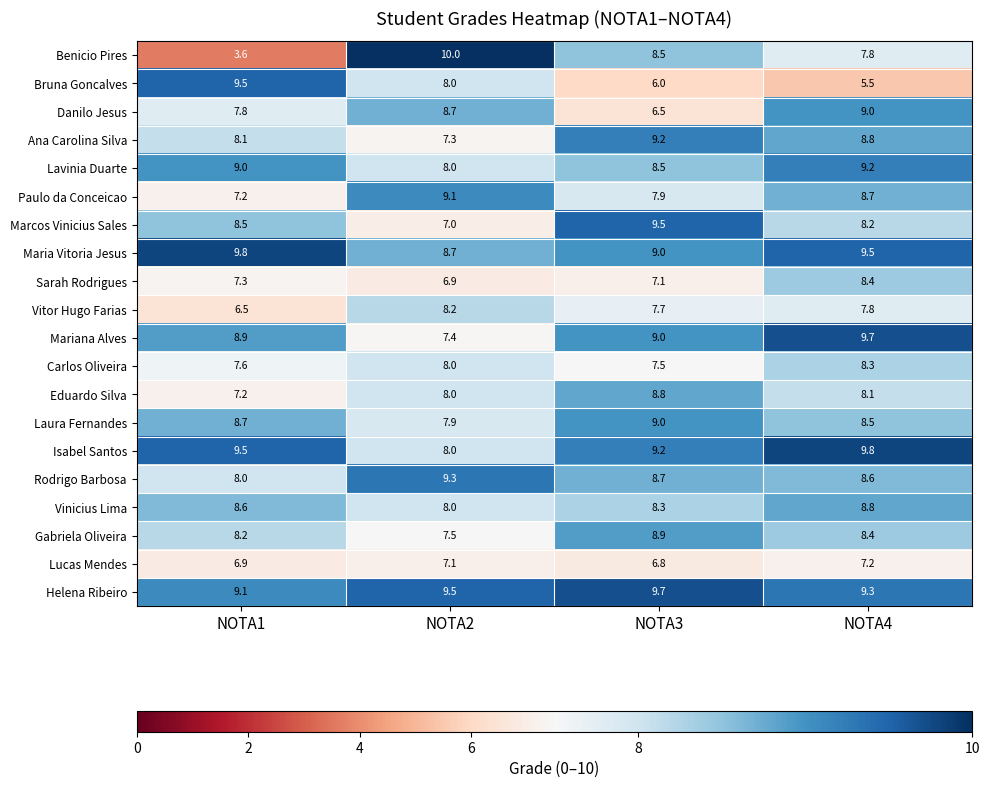

Between NOTA1 and NOTA3, which series saw the biggest shift?

Benicio Pires